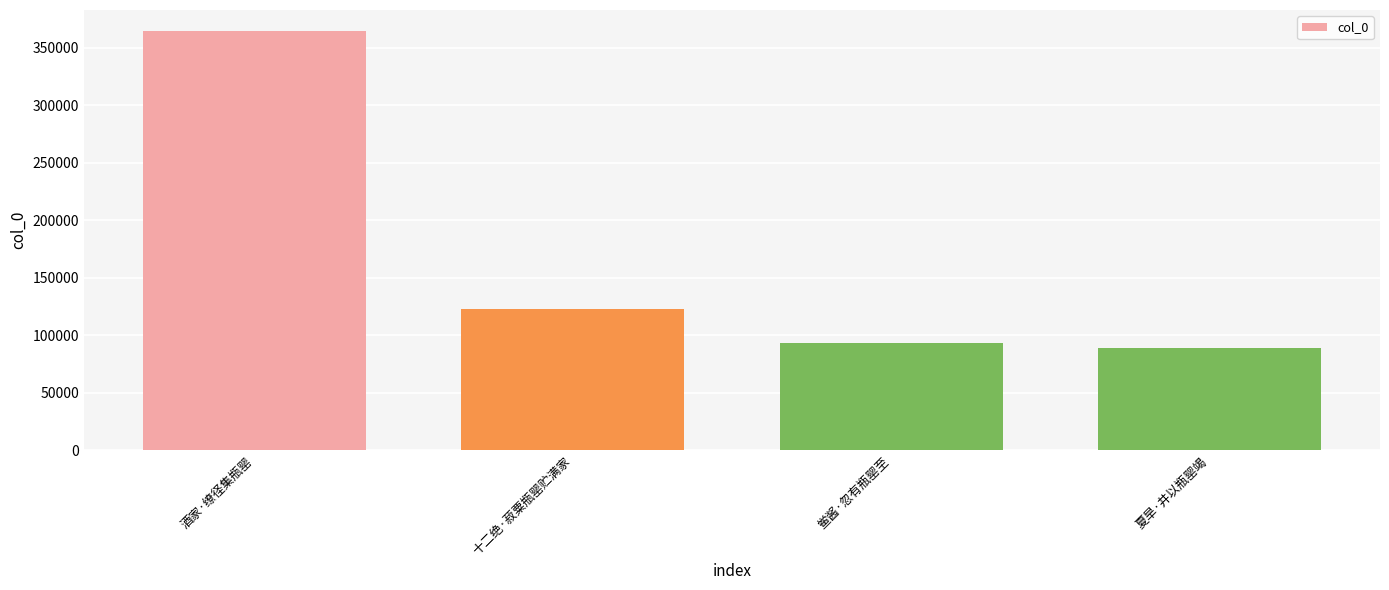

Rank the categories by value from highest to lowest.

酒家·缭径集瓶罂, 十二绝·菽粟瓶罂贮满家, 鲎酱·忽有瓶罂至, 夏旱·井以瓶罂竭